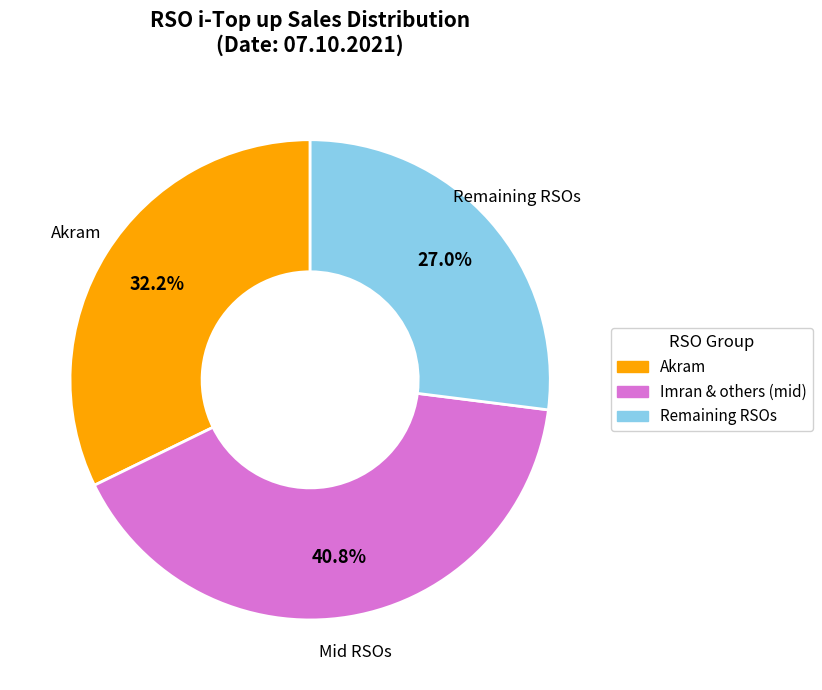

Is there a majority slice in this chart?

No